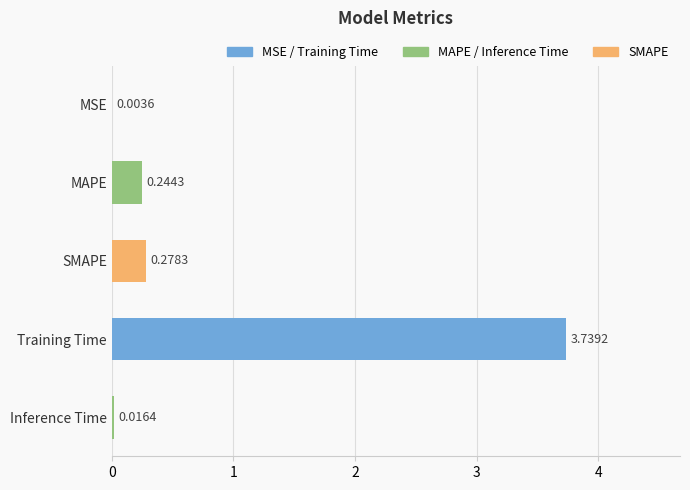

Which category has the highest value across all series?

Training Time